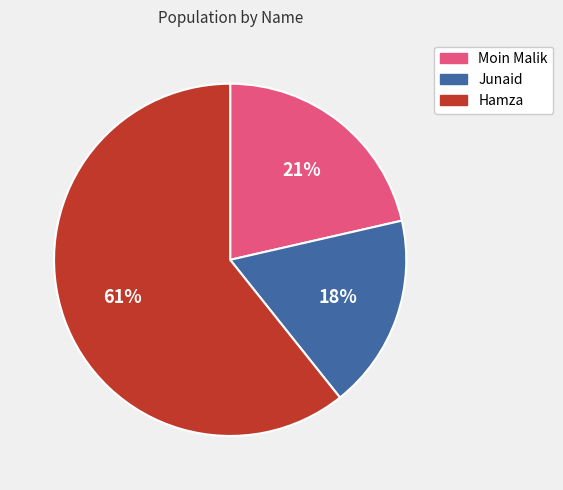

Which slice is the largest?

Hamza